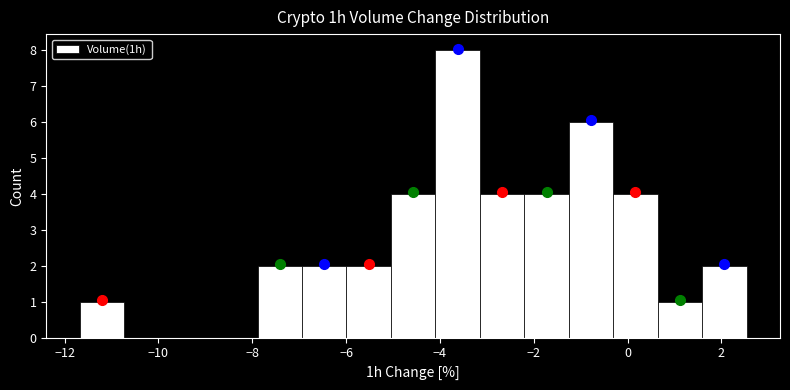

What is the height of the bar covering -11.6 to -10.8 on the x-axis? Neither the bar edges nor the heights are printed on the chart, so give them approximately, as read against the axes.

1